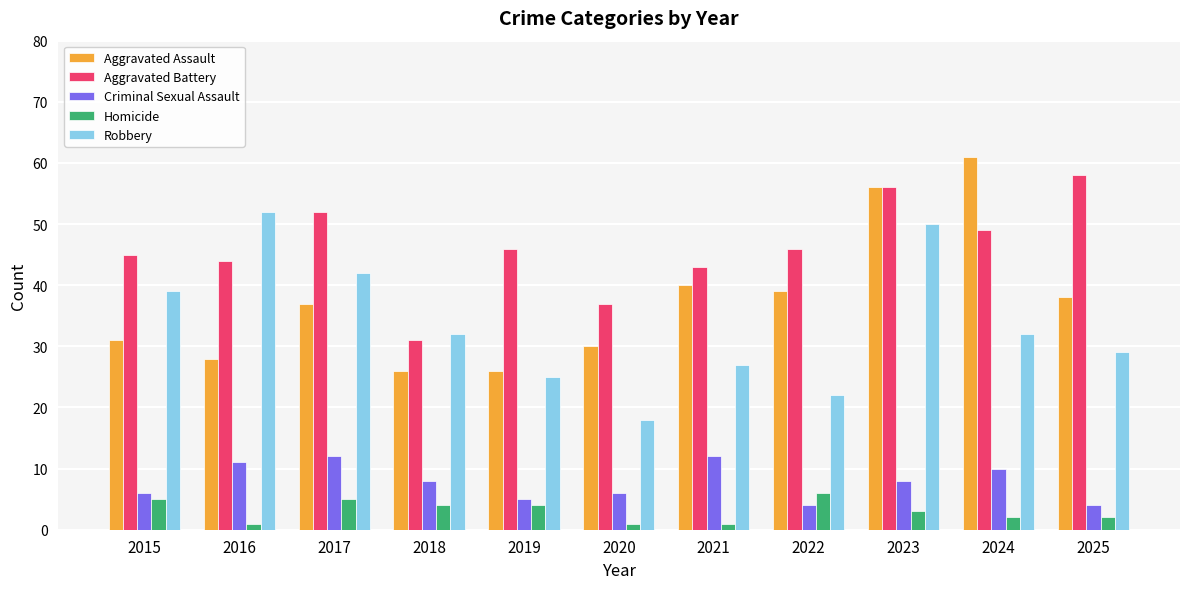

What is the sum of all Aggravated Assault values?

412